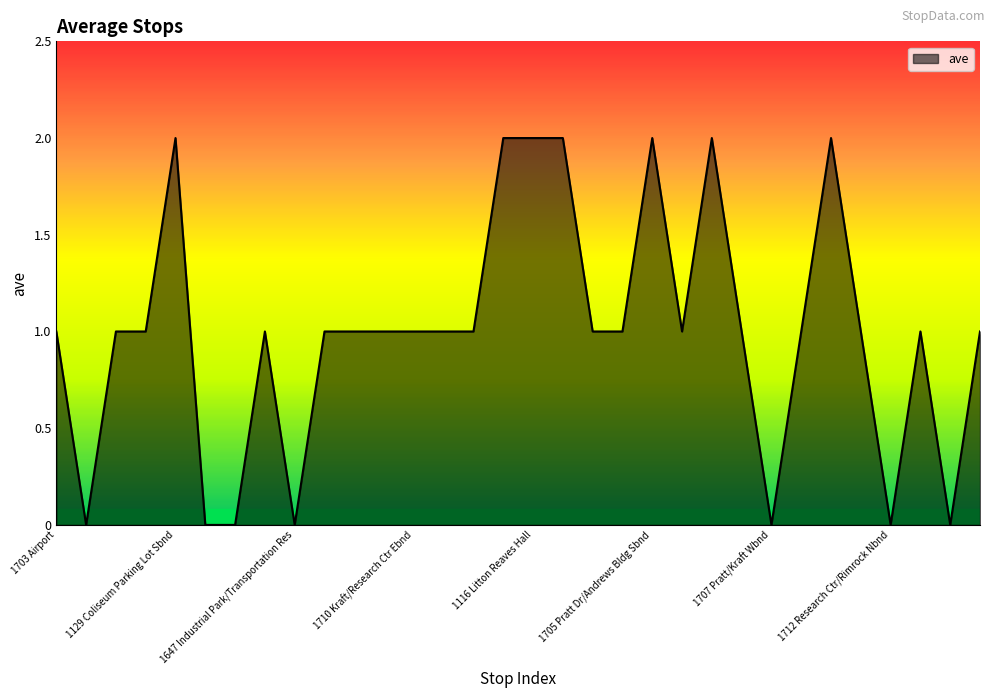

How many lines are shown in the chart?

1